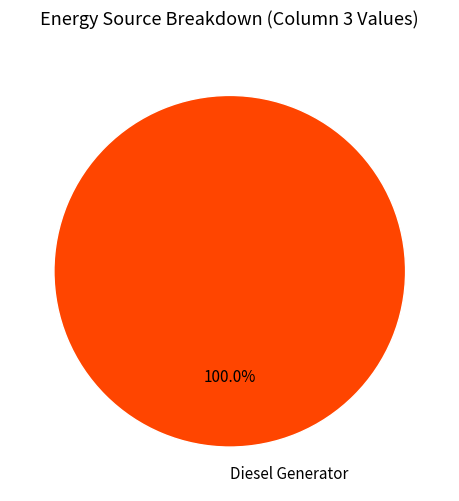

How many segments does this pie chart have?

1